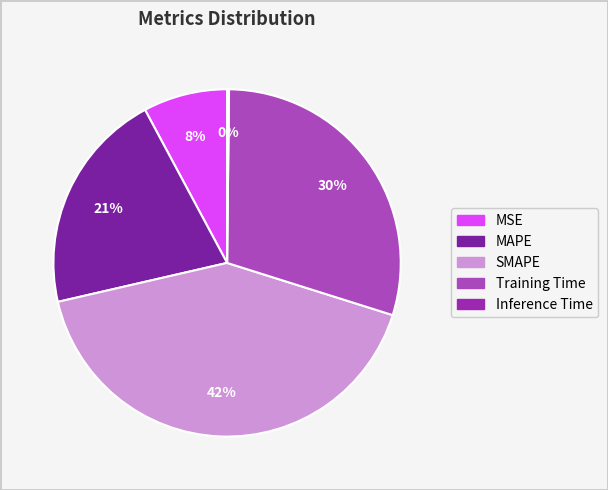

Rank the categories by value from highest to lowest.

SMAPE, Training Time, MAPE, MSE, Inference Time